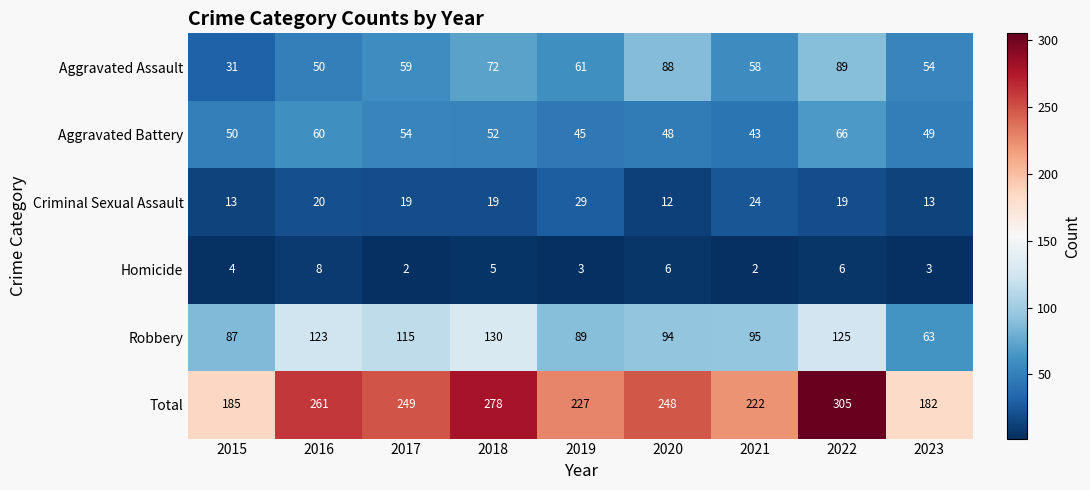

Count the number of data series in this chart.

6